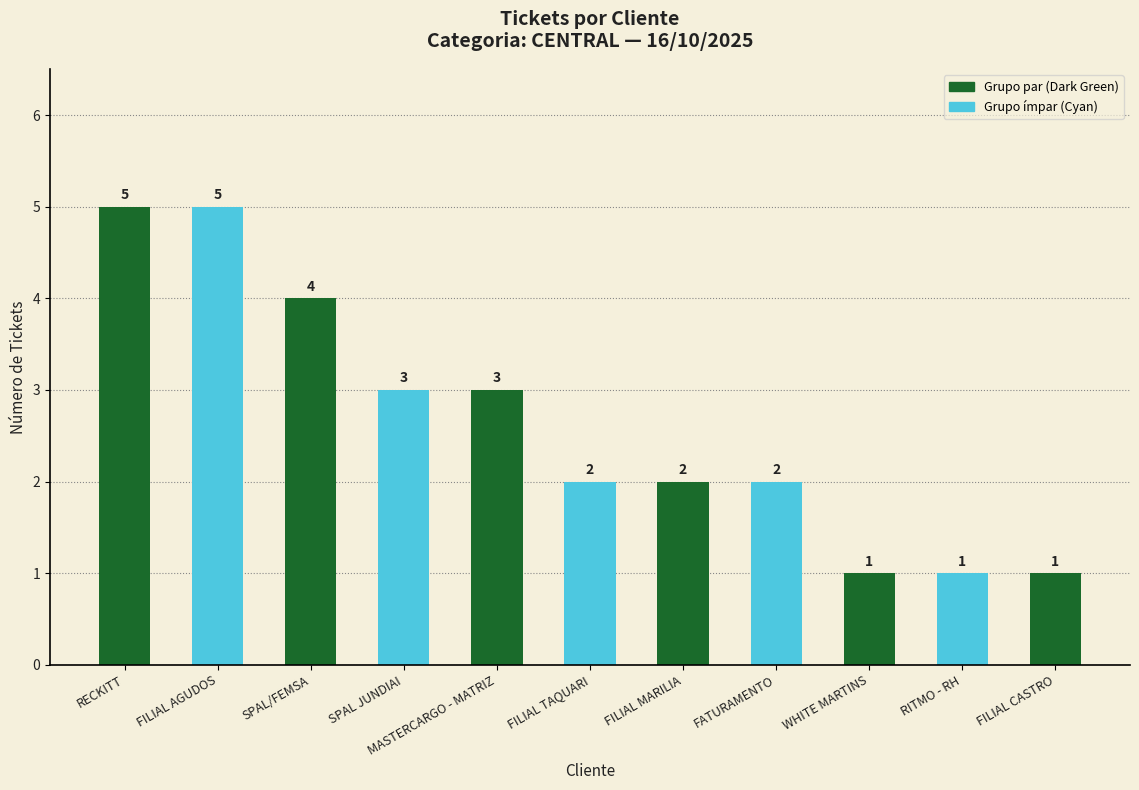

How many values are below 2?

3